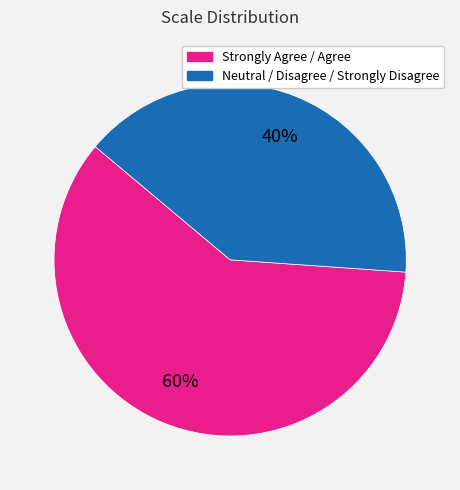

Does any single category account for the majority?

Yes